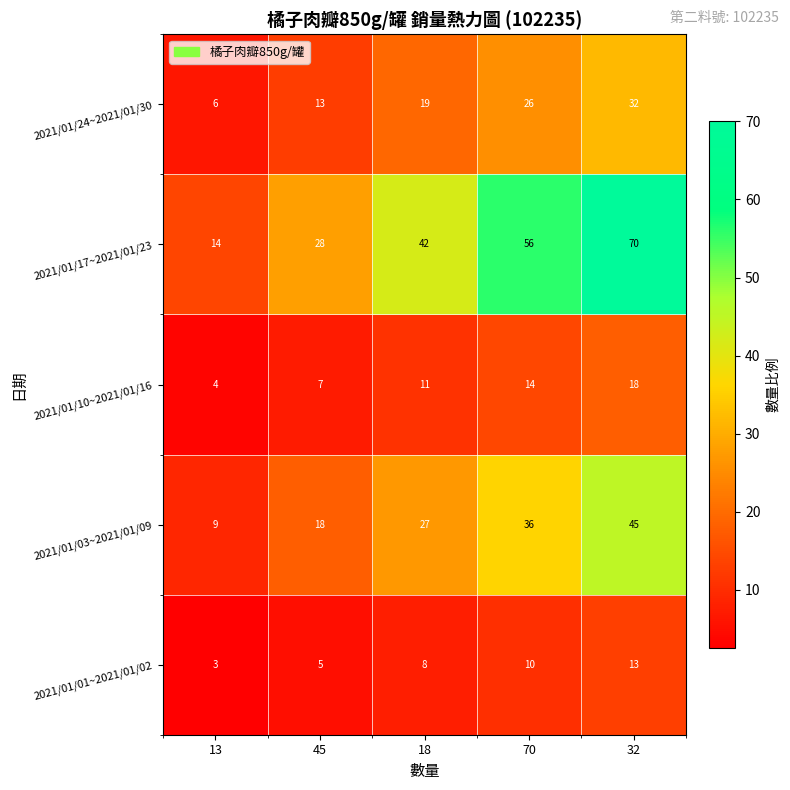

Where is 2021/01/03~2021/01/09 nearest to the value 27?

18